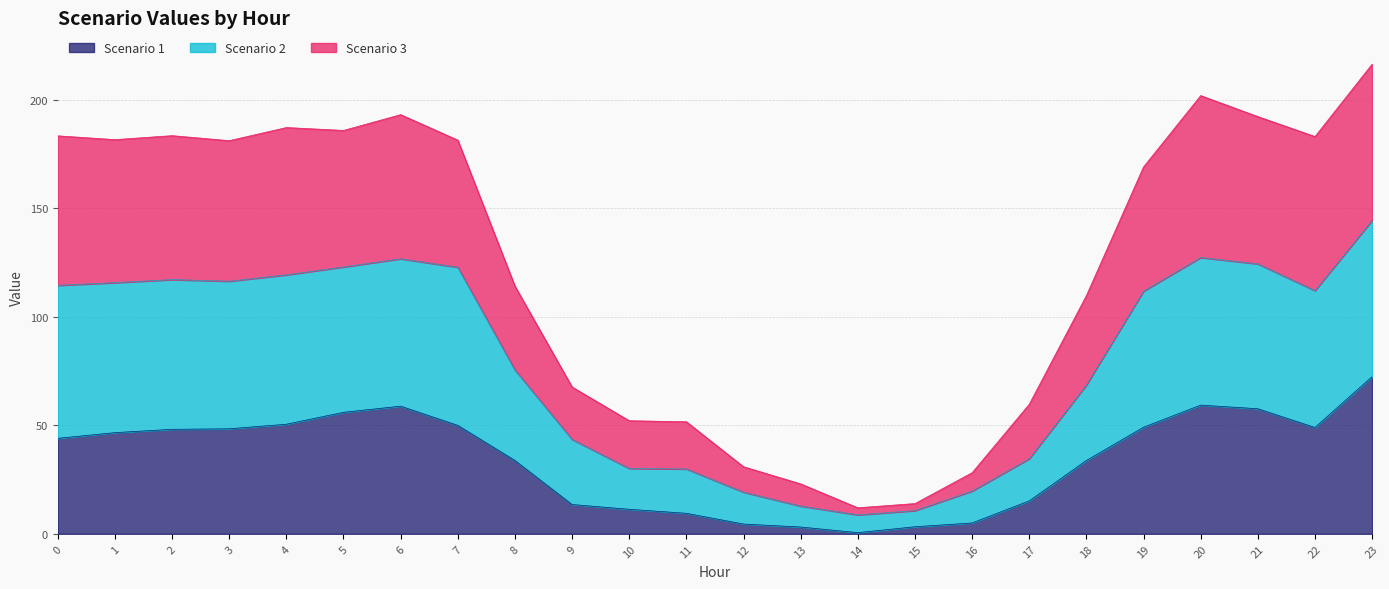

Reading left to right, list all the values displayed in this chart.

Scenario 1: 44.0	46.6	48.2	48.4	50.5	56.0	58.8	50.0	33.8	13.5	11.3	9.4	4.5	3.1	0.5	3.2	5.0	15.2	33.8	49.1	59.3	57.6	49.0	72.4
Scenario 2: 114.5	115.8	117.2	116.4	119.3	123.0	126.7	122.8	75.5	43.5	30.1	29.9	19.2	12.8	8.8	10.7	19.7	34.6	68.6	111.8	127.3	124.4	112.1	144.4
Scenario 3: 183.4	181.7	183.5	181.2	187.2	185.9	193.2	181.4	114.2	67.7	52.1	51.6	30.9	23.0	12.0	13.9	28.2	59.7	109.8	169.1	201.9	192.3	183.1	216.4